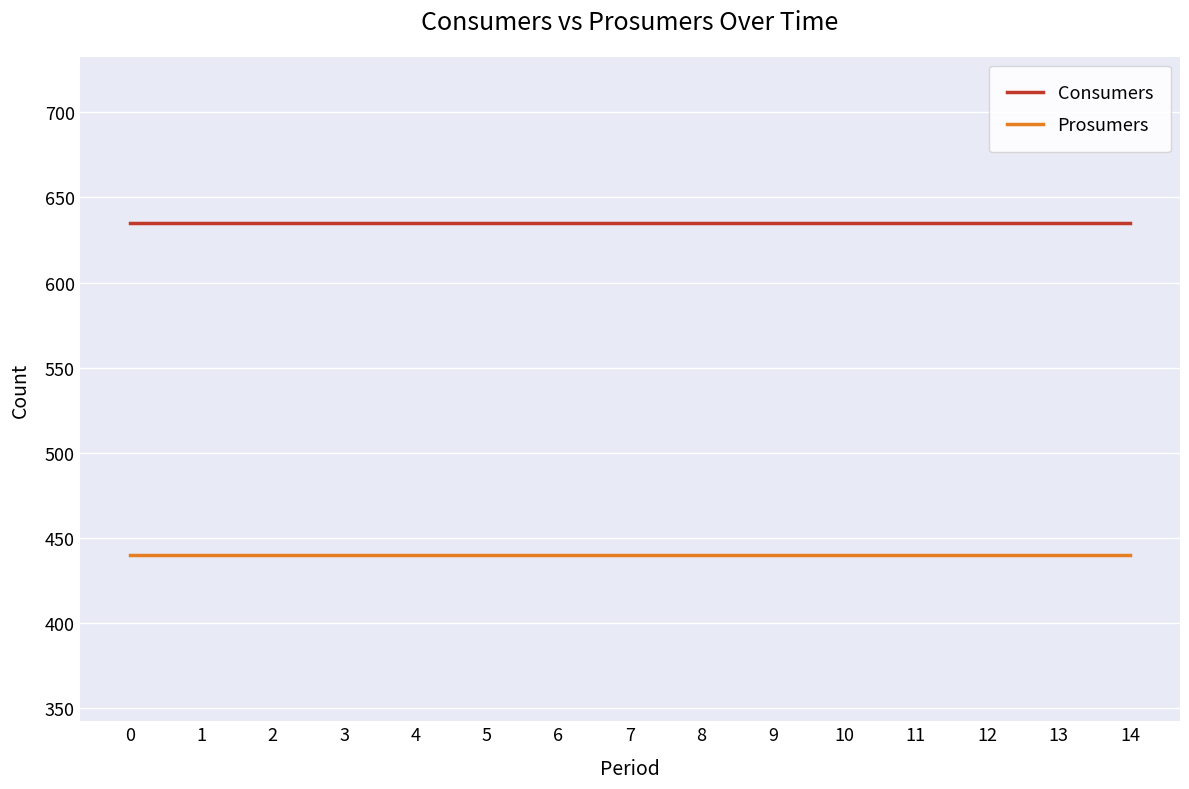

True or false: Consumers and Prosumers cross at least once.

False